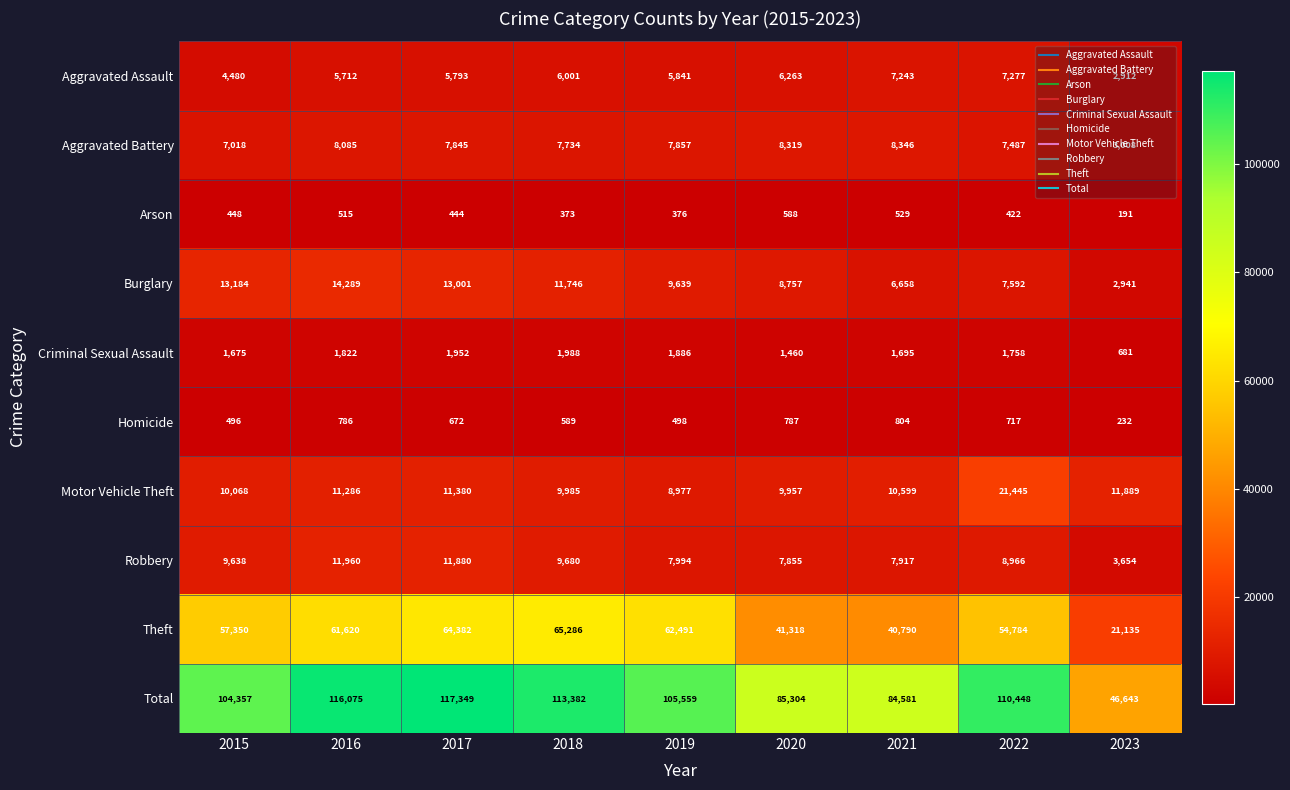

Which category has the highest value across all series?

2017